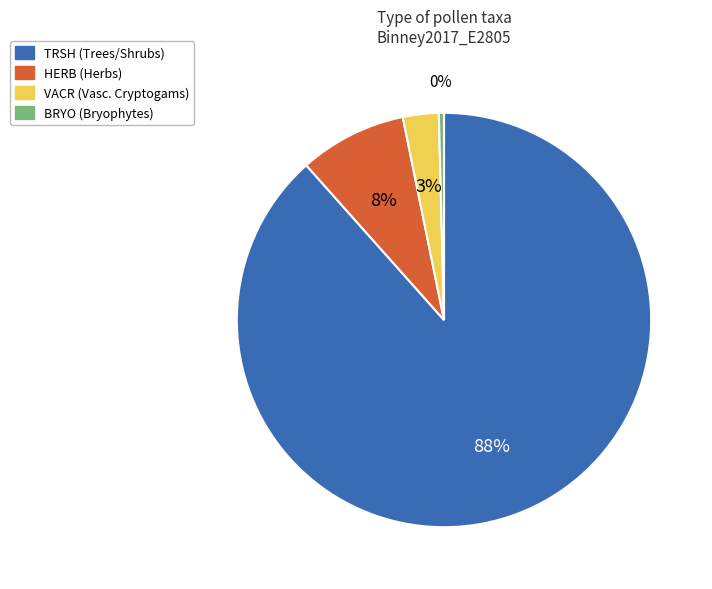

To the nearest percent, what is the average slice percentage?

25%